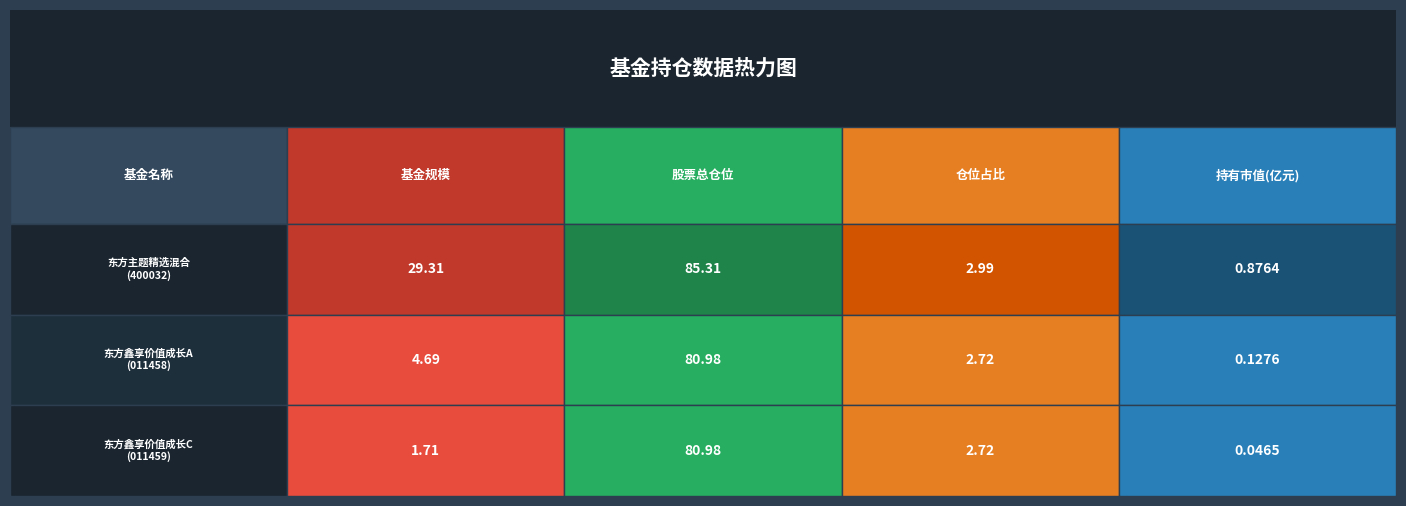

Rank the series at 2 from highest to lowest value.

股票总仓位, 仓位占比, 基金规模, 持有市值(亿元)